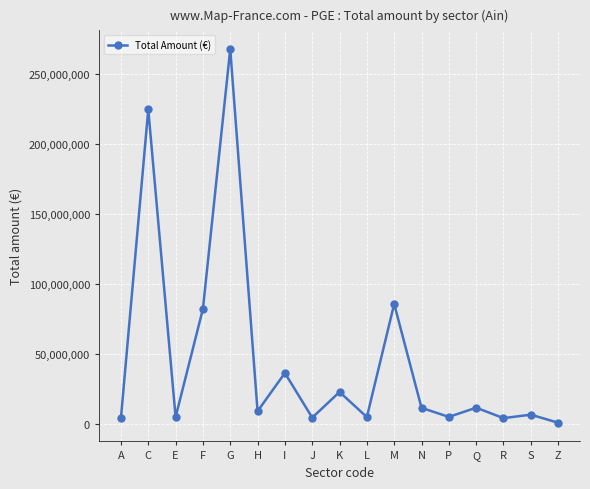

What is the average value?

46290938